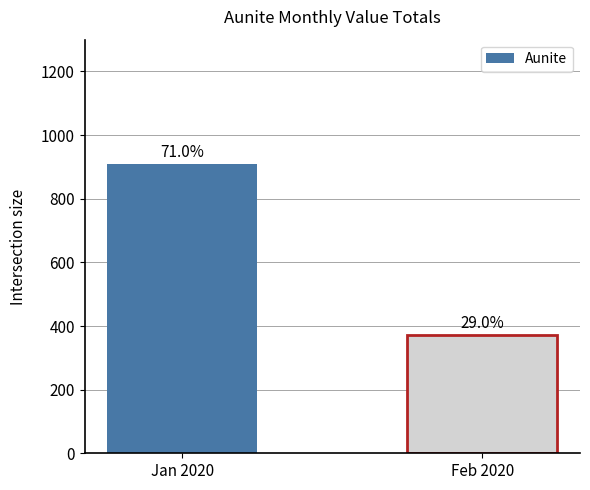

What position from the left is Feb 2020?

2